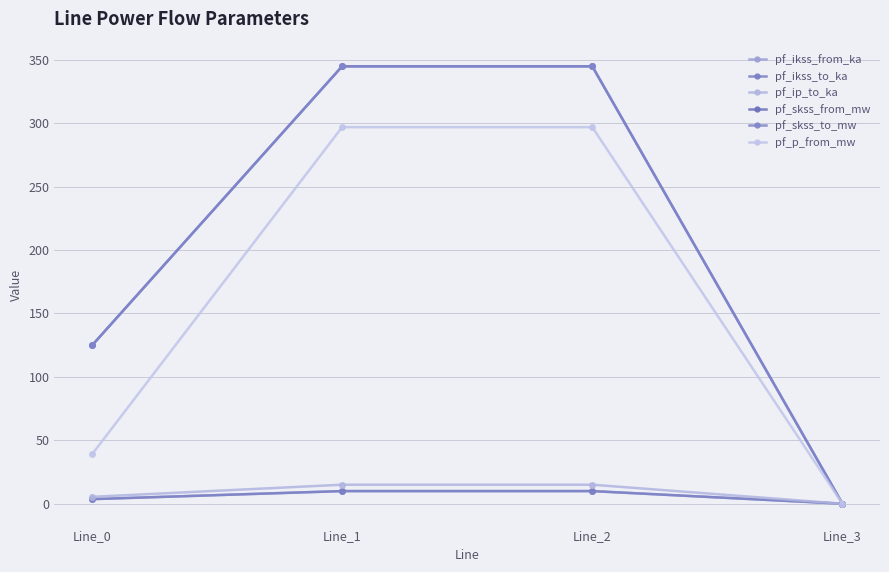

Which has a higher value, Line_0 or Line_2?

Line_2